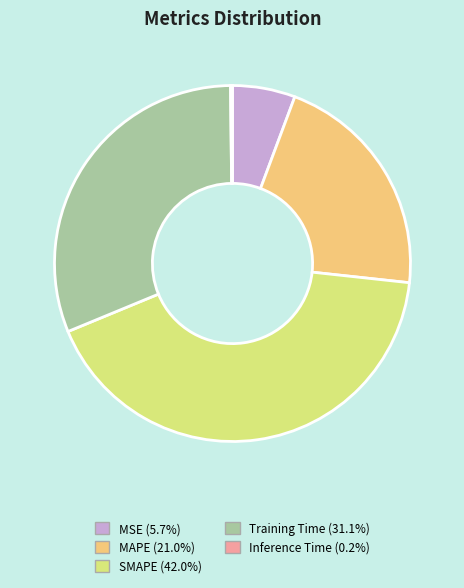

Between MAPE and SMAPE, which is larger?

SMAPE